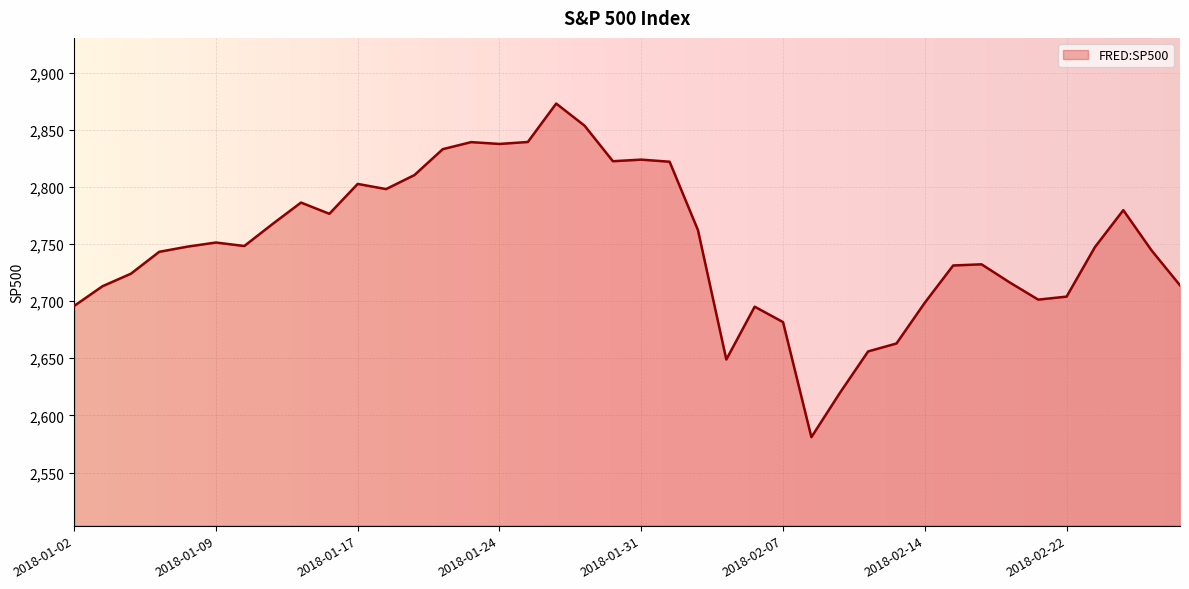

What is the smallest value displayed?

2581.0